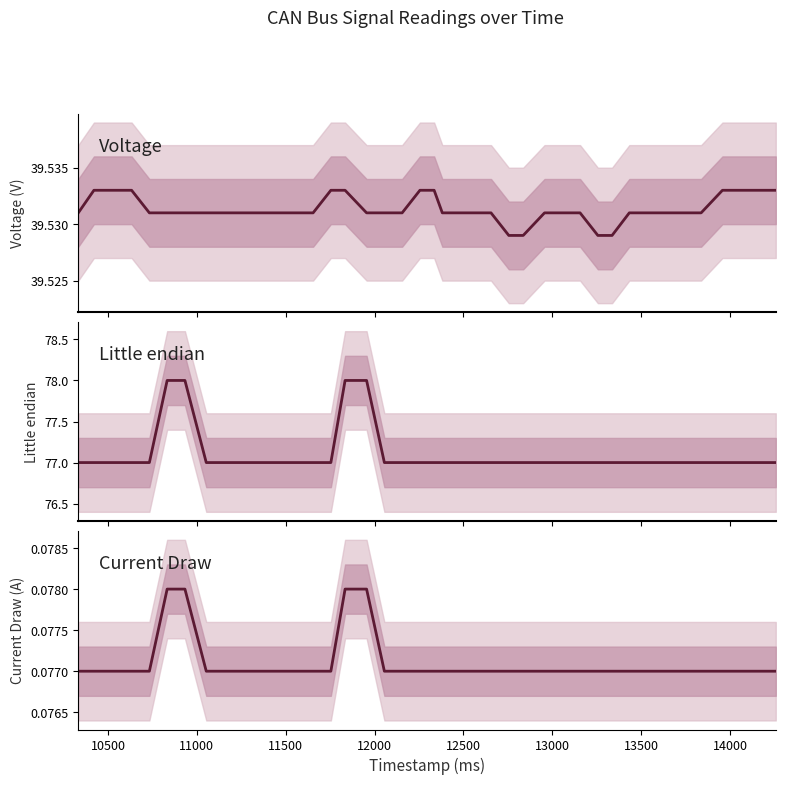

The Little endian series shows 35.5 at 11500. True or false?

False